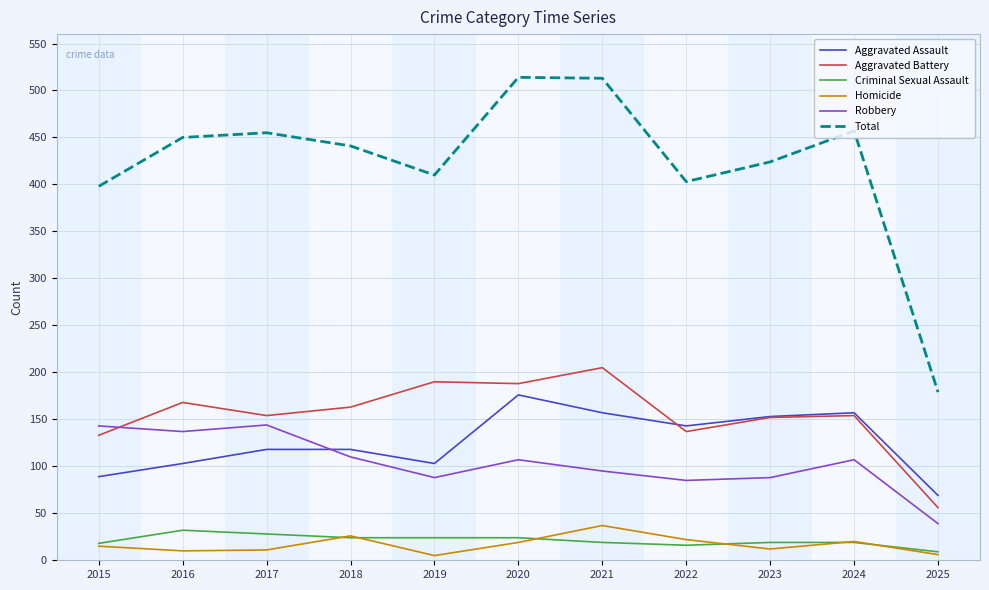

Is the value of Aggravated Battery at 2024 greater than the value of Criminal Sexual Assault at 2023?

Yes